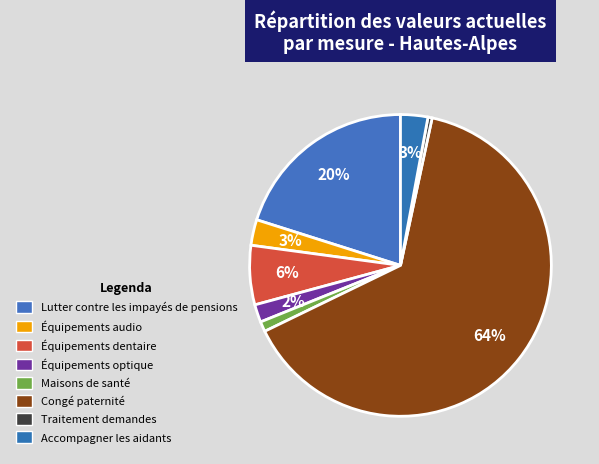

What is the smallest slice in the pie chart?

Traitement demandes